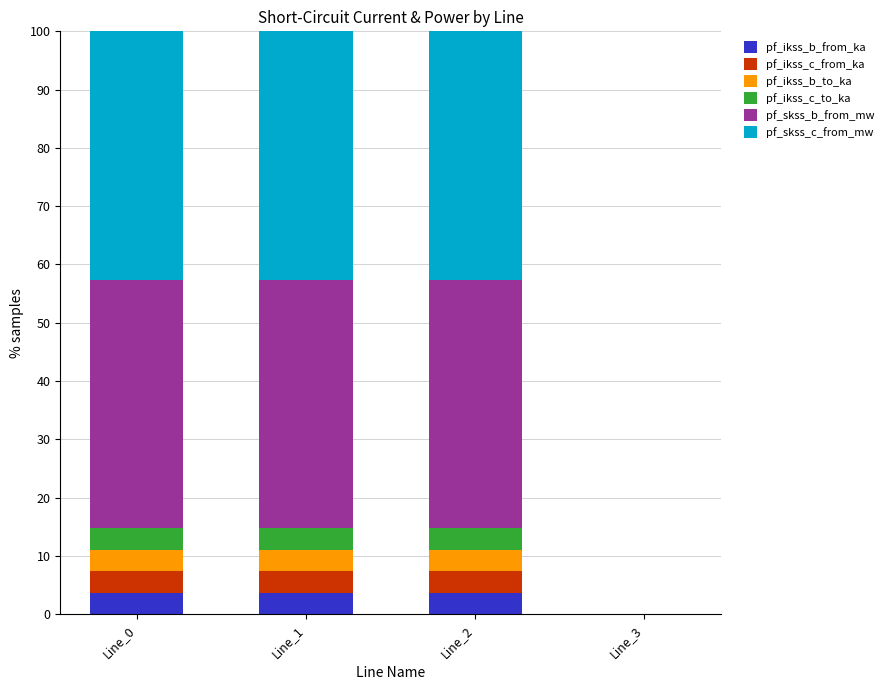

What is the total value across all series at Line_1?

100.0